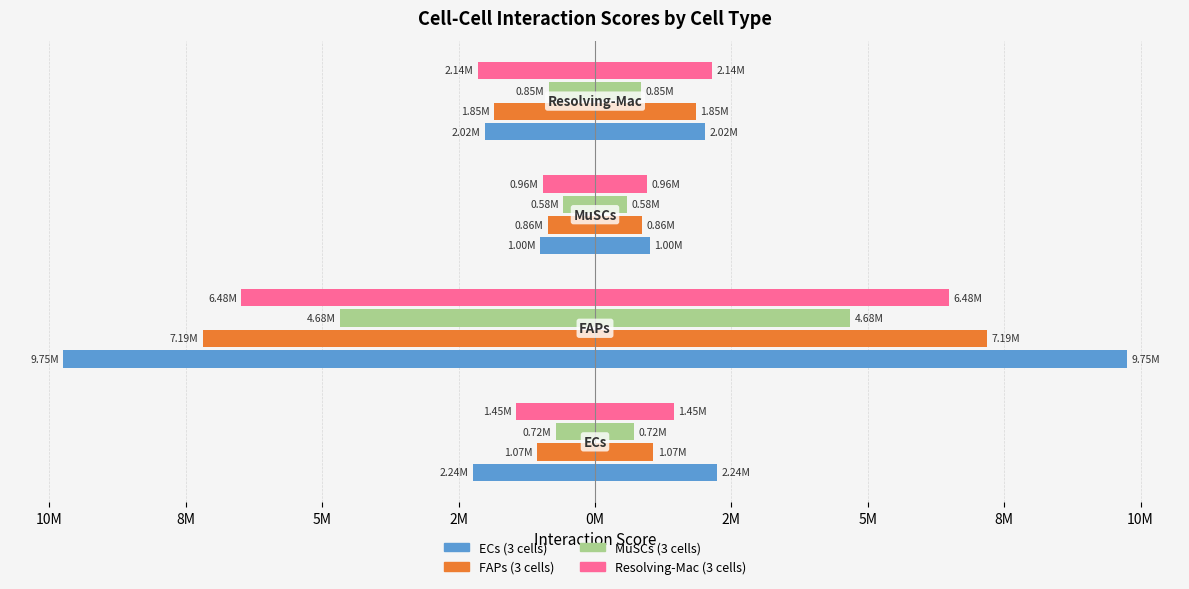

What is the sum of all FAPs (3 cells) values?

-10981235.1